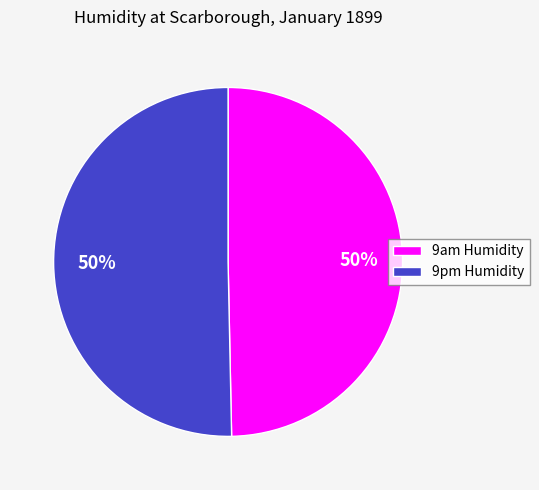

The 9am Humidity slice represents 50% of the pie. True or false?

True